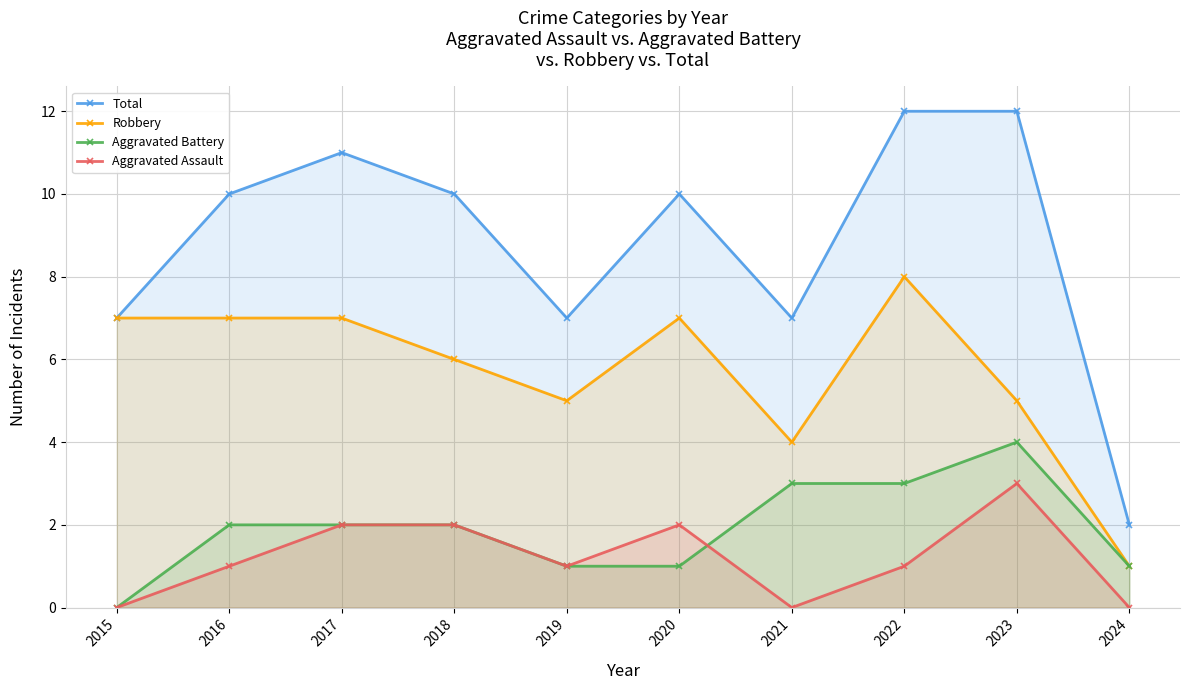

True or false: Aggravated Assault and Total cross at least once.

False